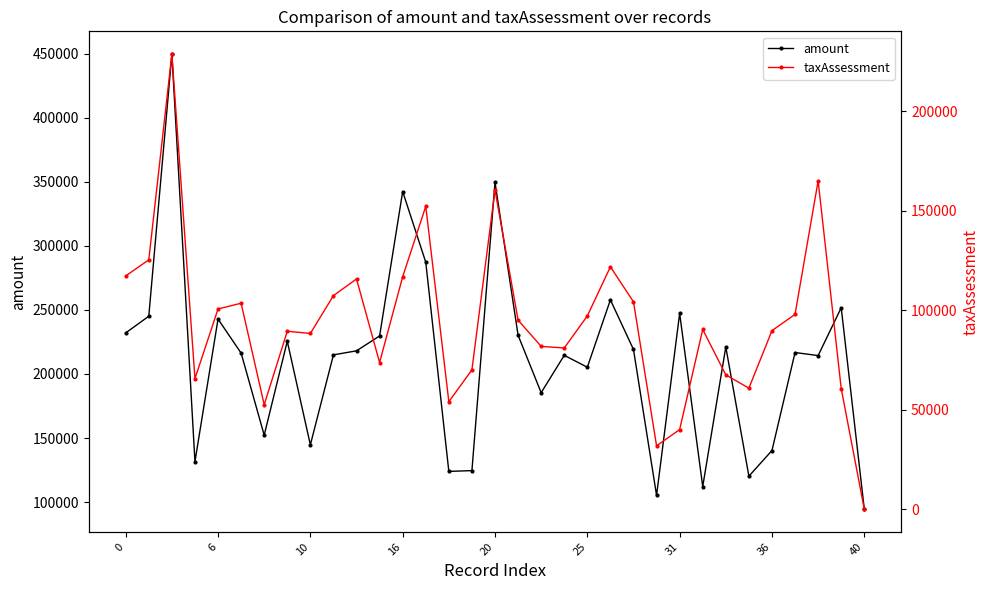

Is it true that amount equals 160997 at 40?

False